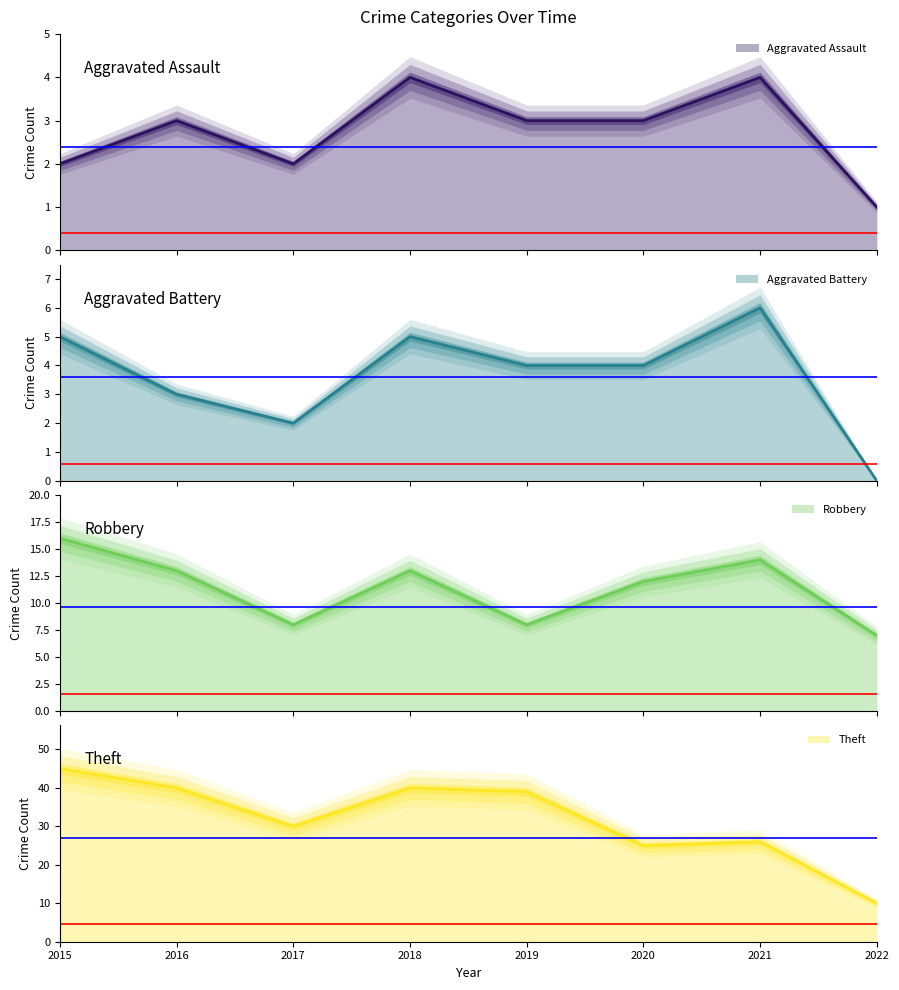

Reading right to left, transcribe all the data shown in this chart.

Aggravated Assault: 1	4	3	3	4	2	3	2
Aggravated Battery: 0	6	4	4	5	2	3	5
Robbery: 7	14	12	8	13	8	13	16
Theft: 10	26	25	39	40	30	40	45